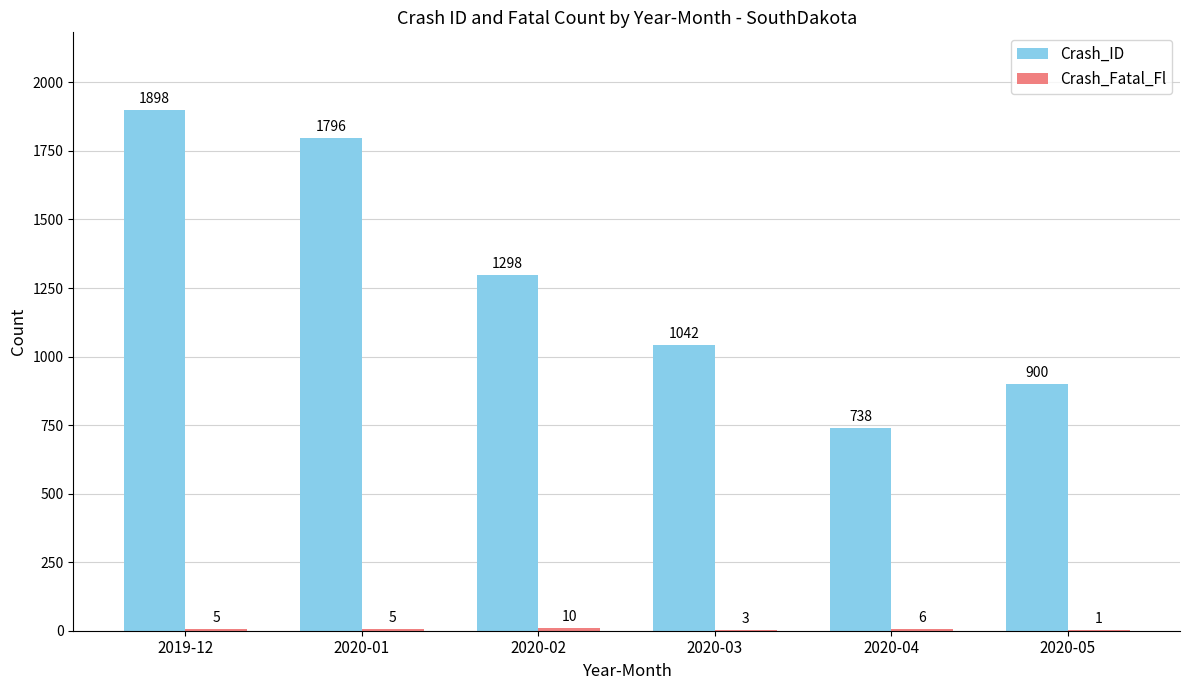

Where is Crash_ID nearest to the value 1318?

2020-02